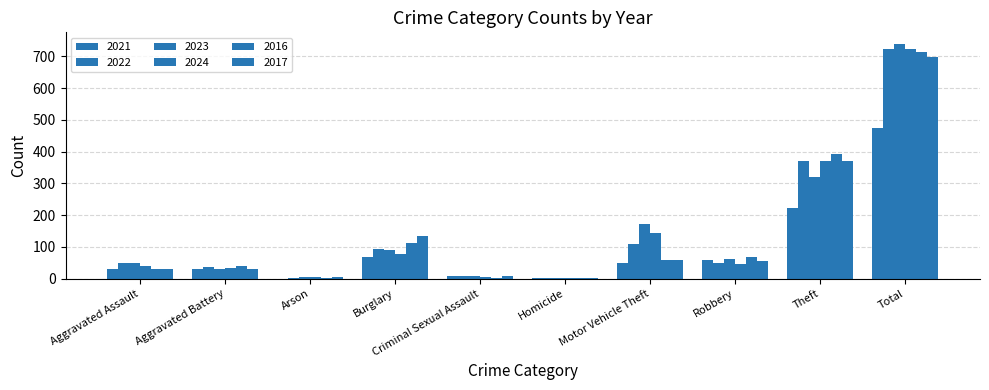

Are the bars horizontal?

No